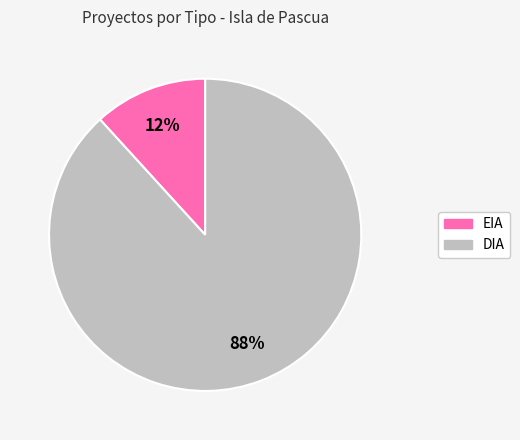

Is it true that DIA is 95% of the pie?

False